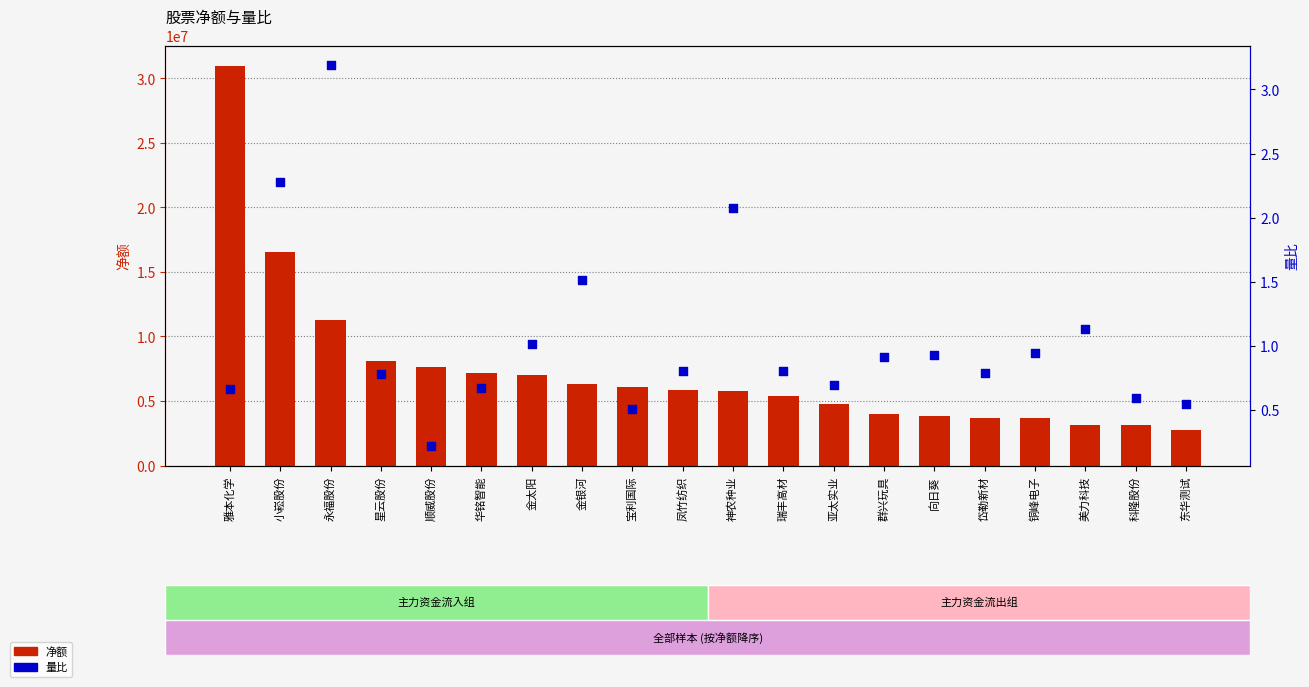

What is the total value across all series at 雅本化学?

30987706.7